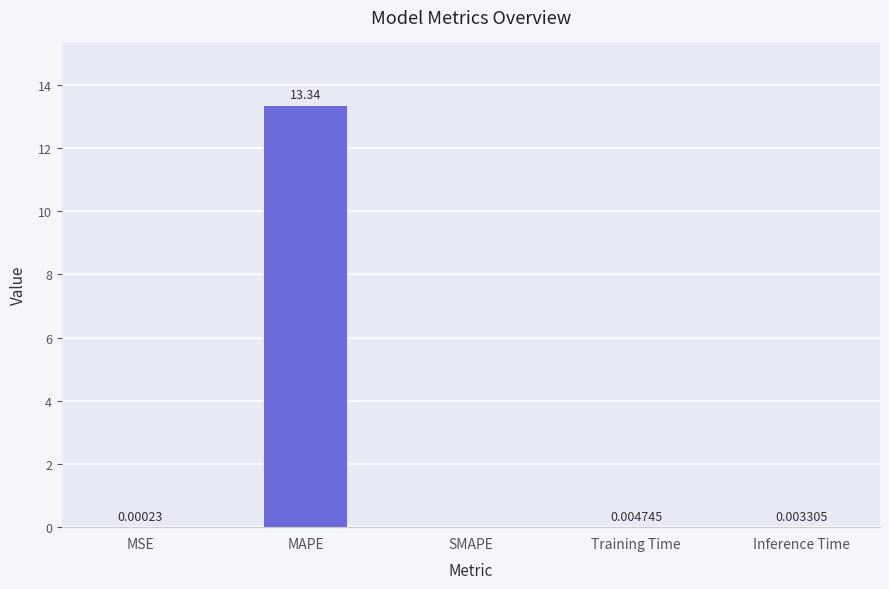

At which label is the value closest to 6?

Training Time